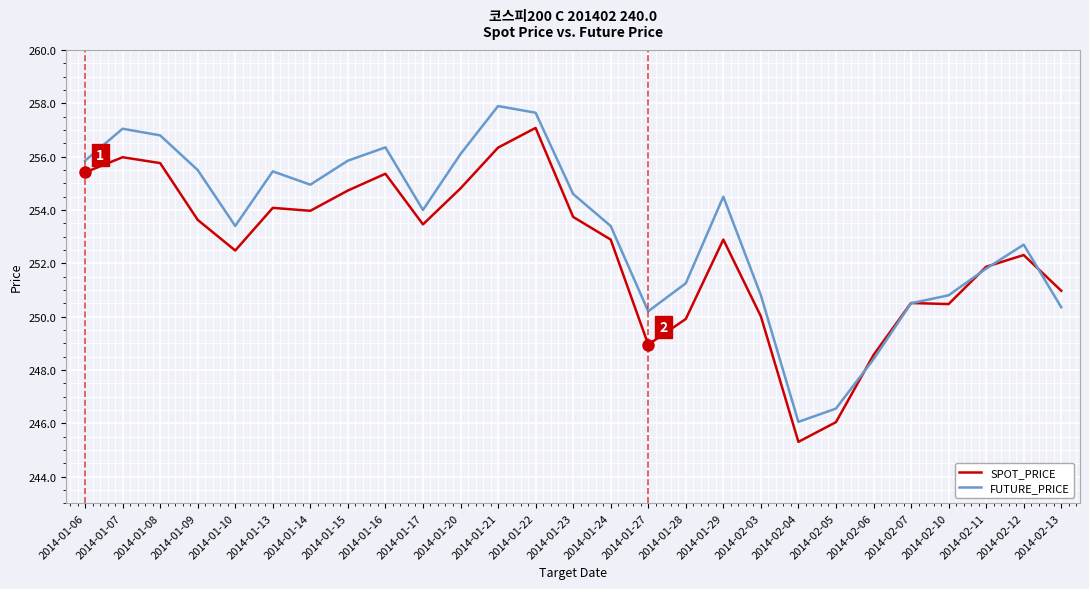

What is the difference between the maximum and second lowest values in the SPOT_PRICE series?

11.0